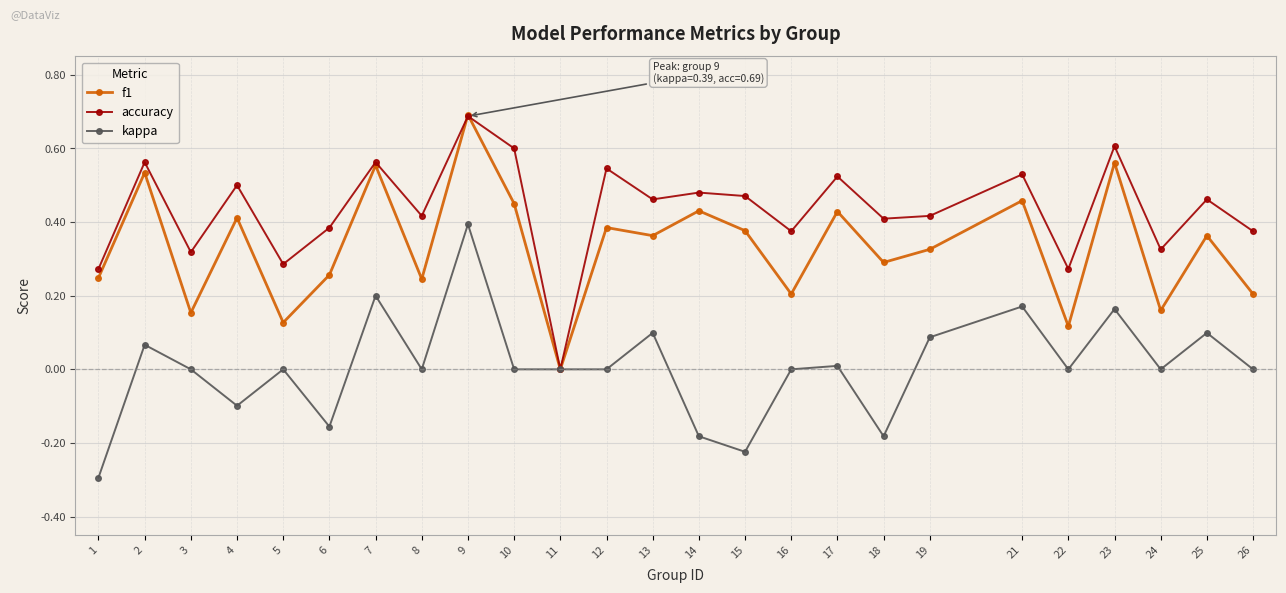

Which series has the largest total across all categories?

accuracy